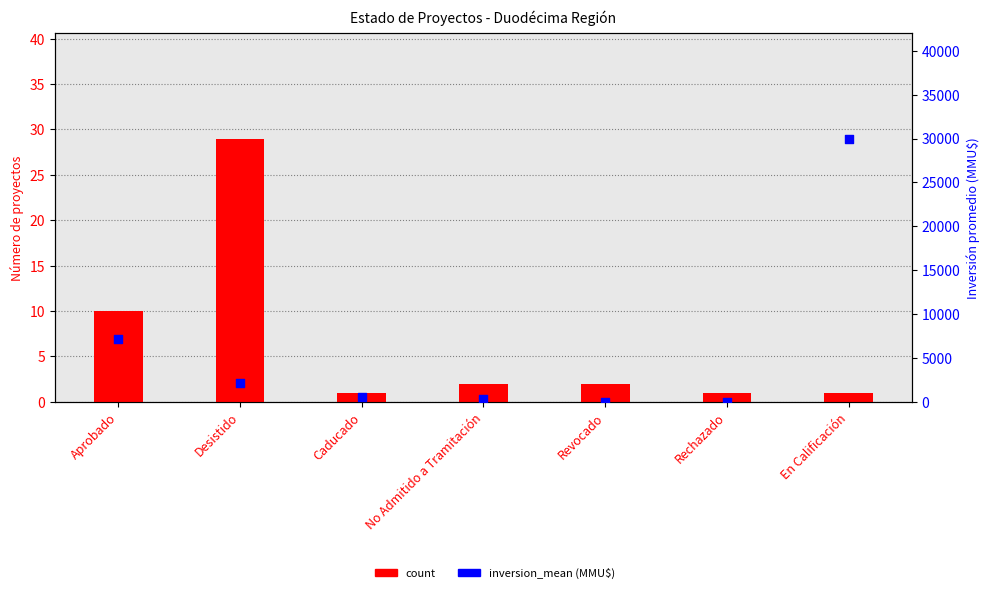

What are all the series names shown in the legend?

count, inversion_mean